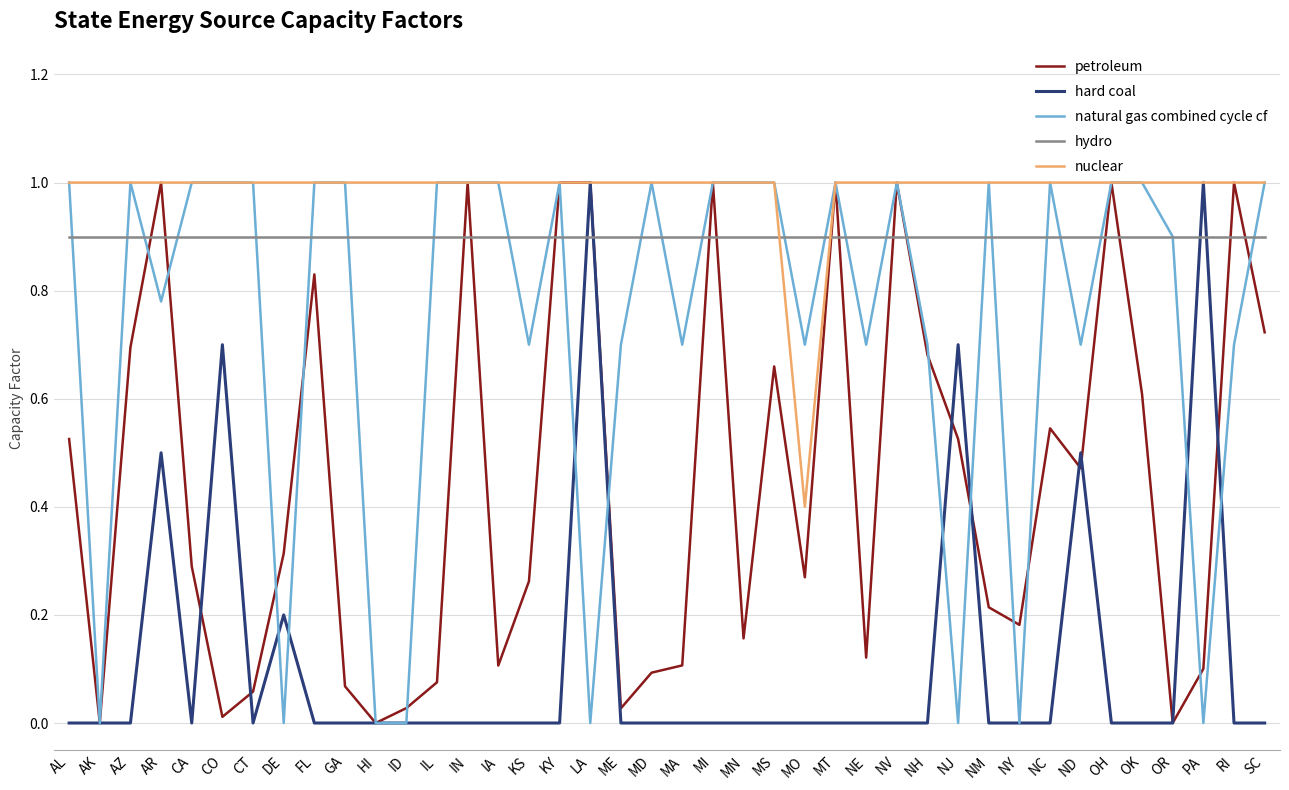

Is it true that natural gas combined cycle cf equals 0.2 at CT?

False